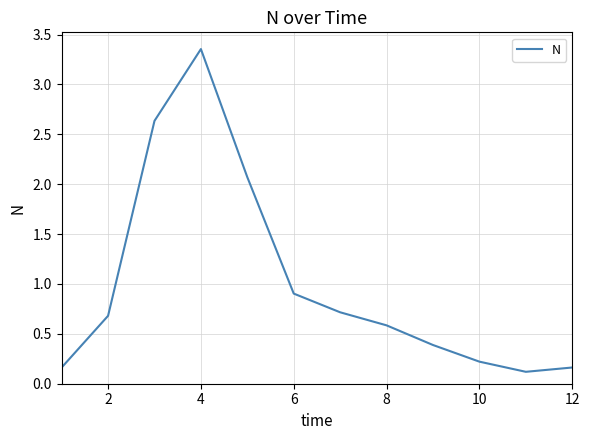

Count the number of categories in the chart.

12